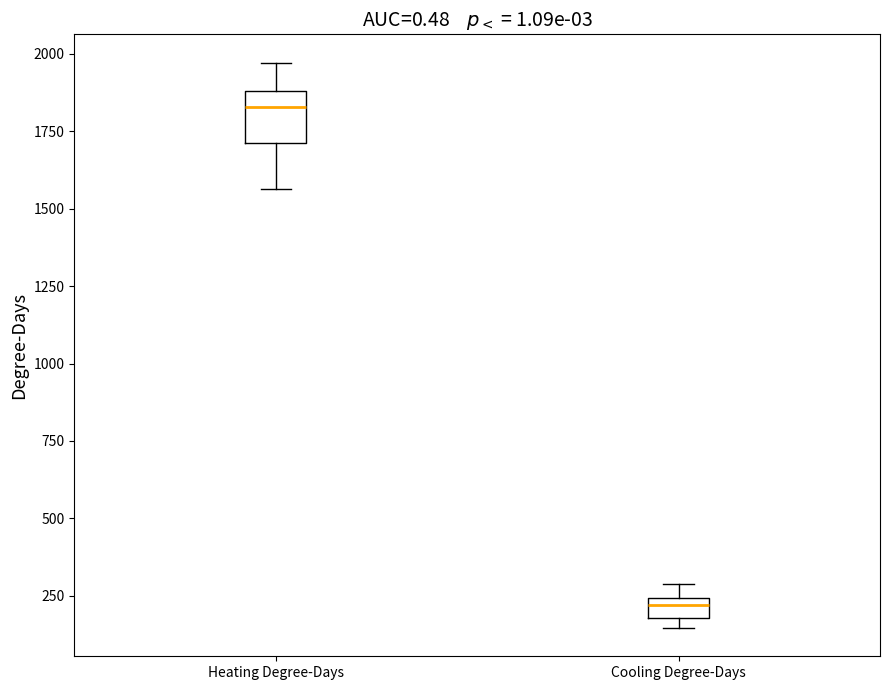

Which box is the tallest, from its lower edge to its upper edge?

Heating Degree-Days